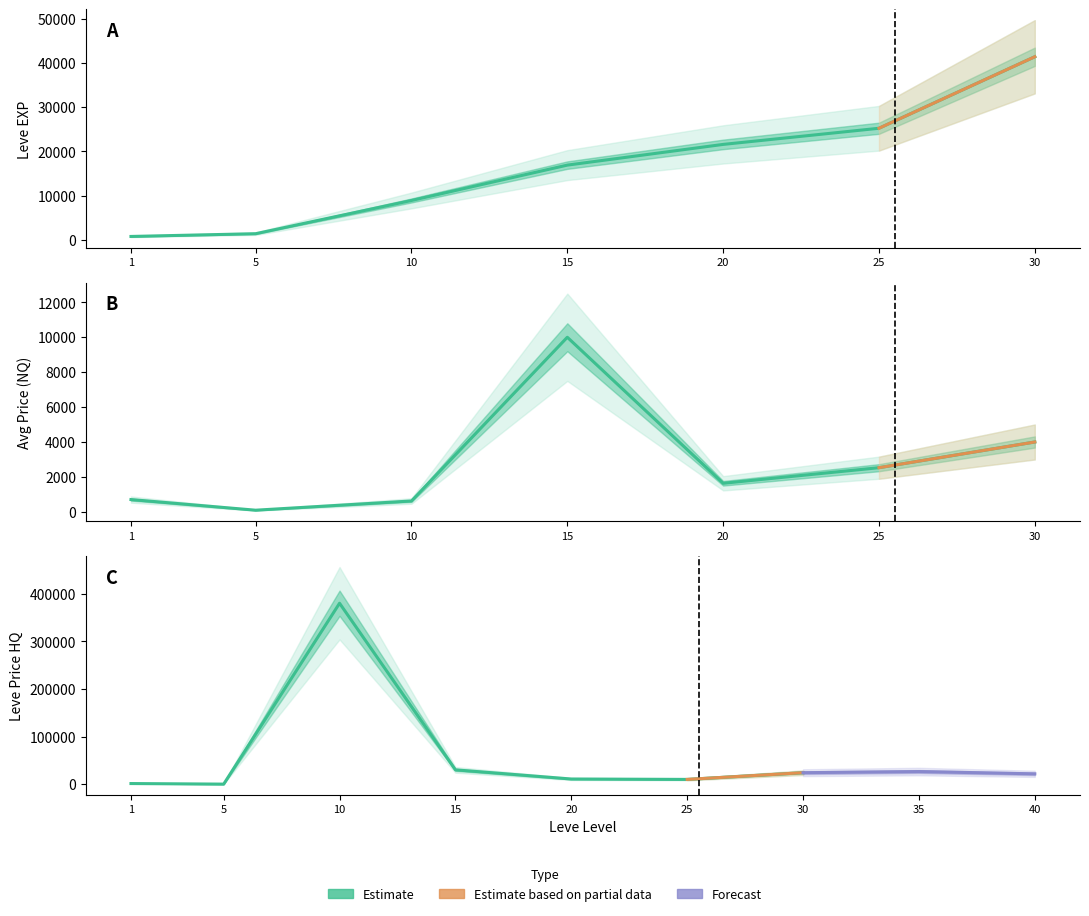

How many distinct data groups are displayed?

3